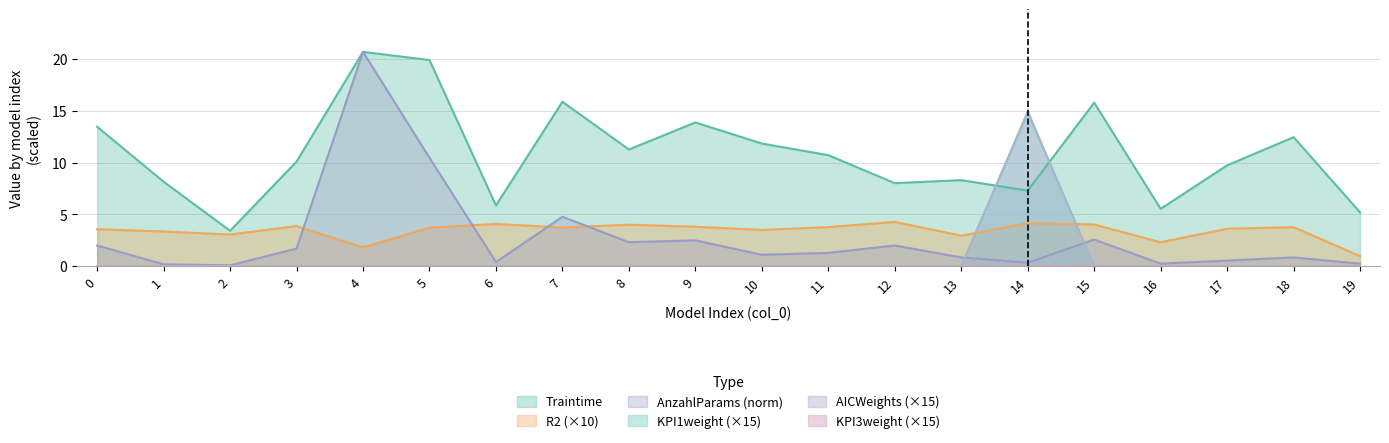

Which category has the highest value in the KPI1weight series?

14